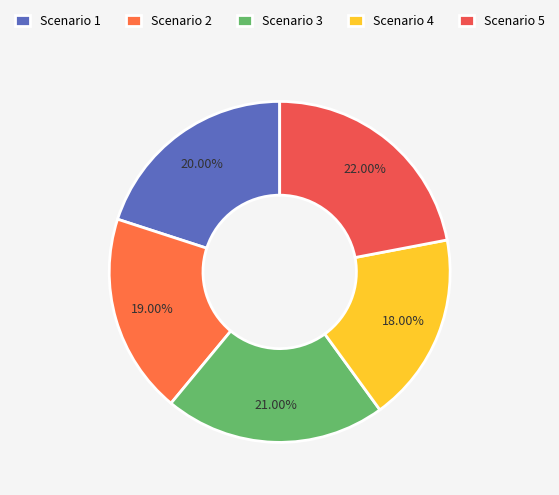

What percentage is the Scenario 2 slice, to the nearest percent?

19%